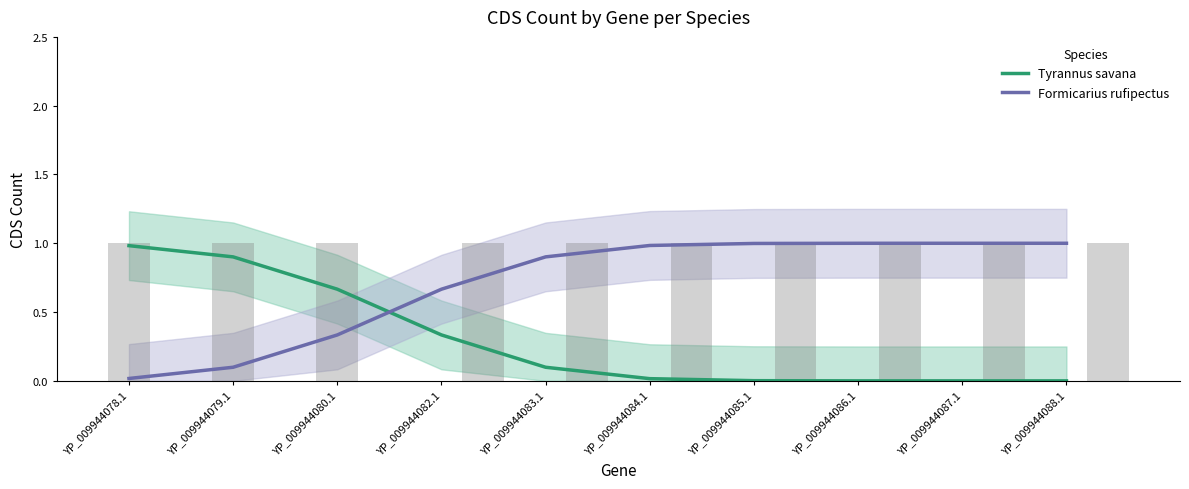

What is the difference between the second highest and minimum values in the Tyrannus savana series?

0.9